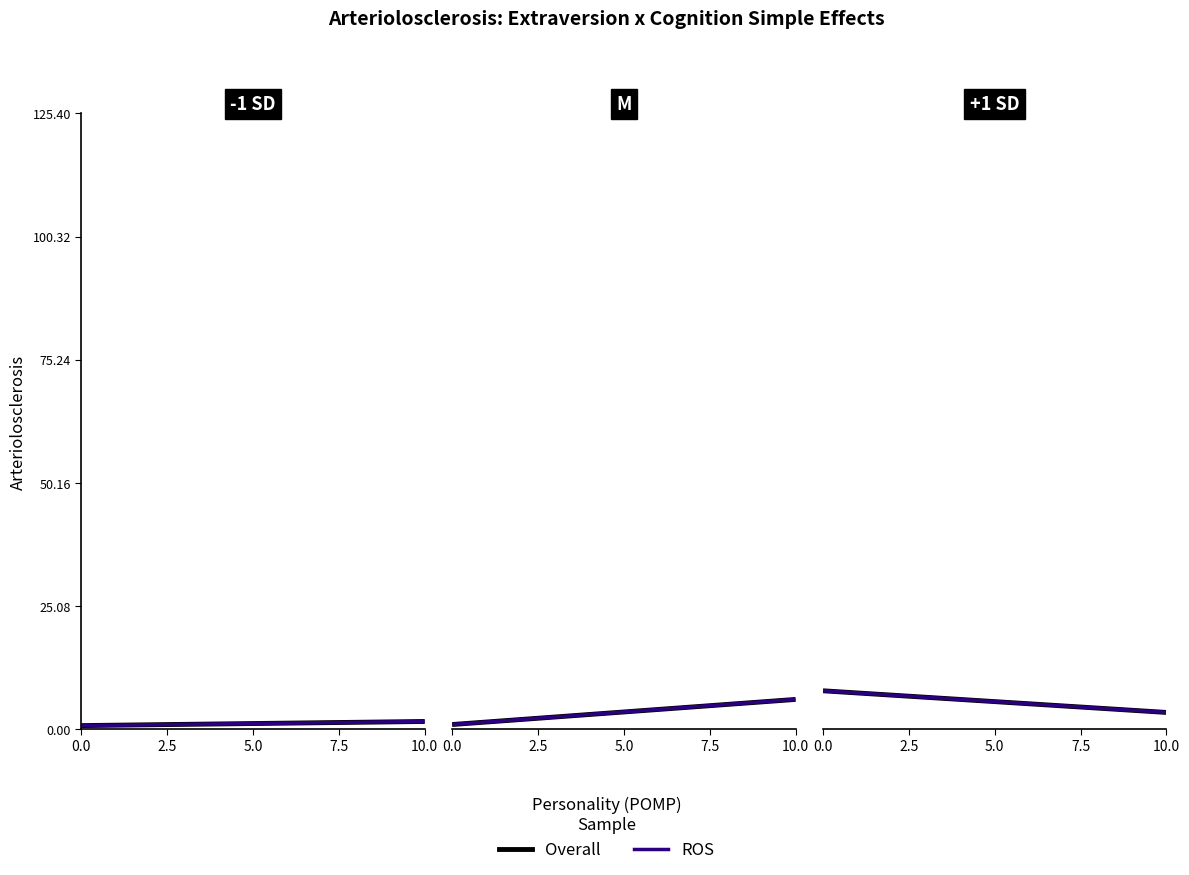

The value of ROS at 0.0 is 2.6. True or false?

False